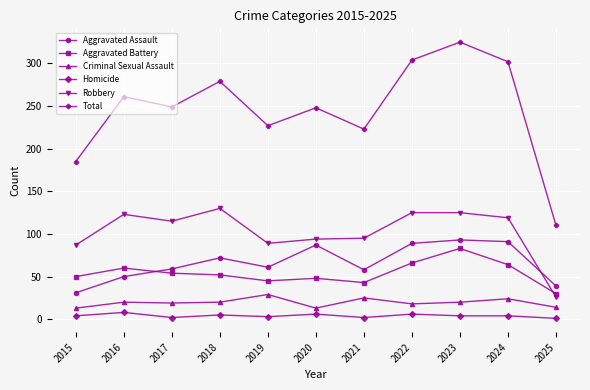

How many series are shown in this chart?

6